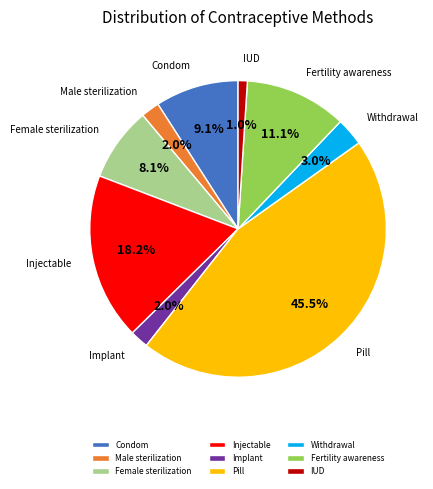

Which category has the biggest portion of the pie?

Pill